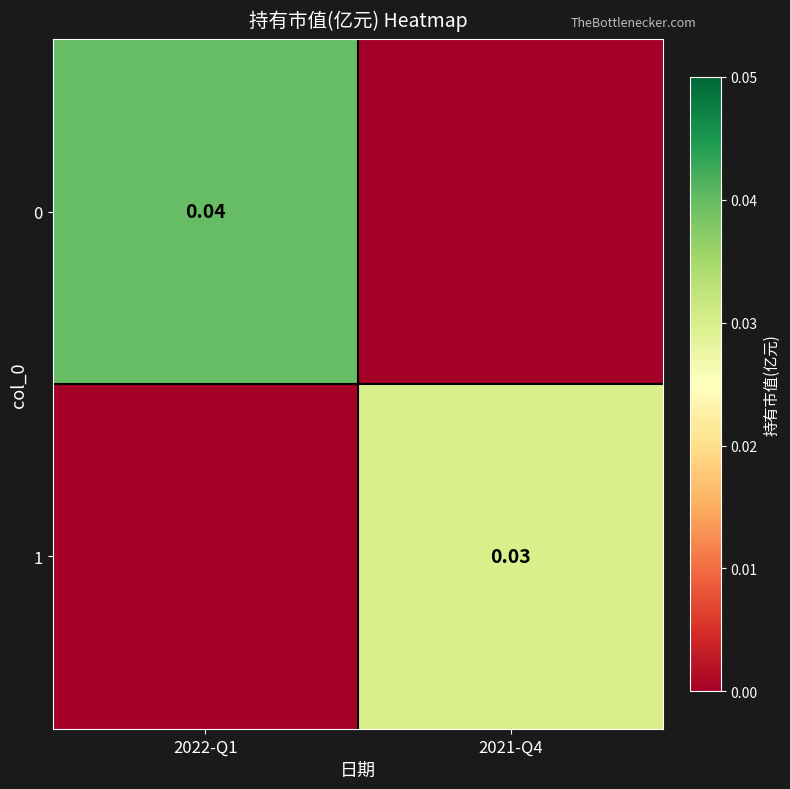

Is the value of 0 at 2022-Q1 greater than the value of 1 at 2021-Q4?

Yes